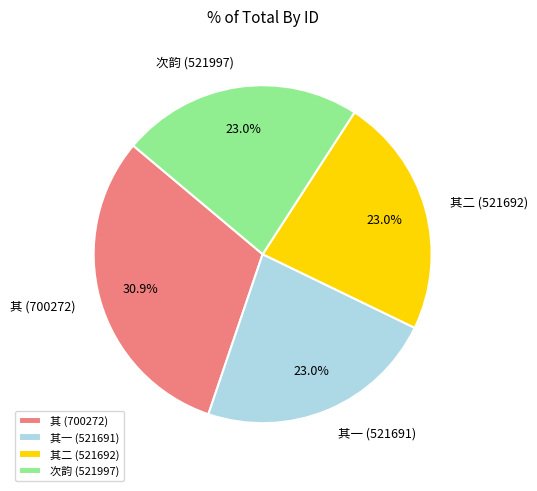

What is the largest slice in the pie chart?

其 (700272)